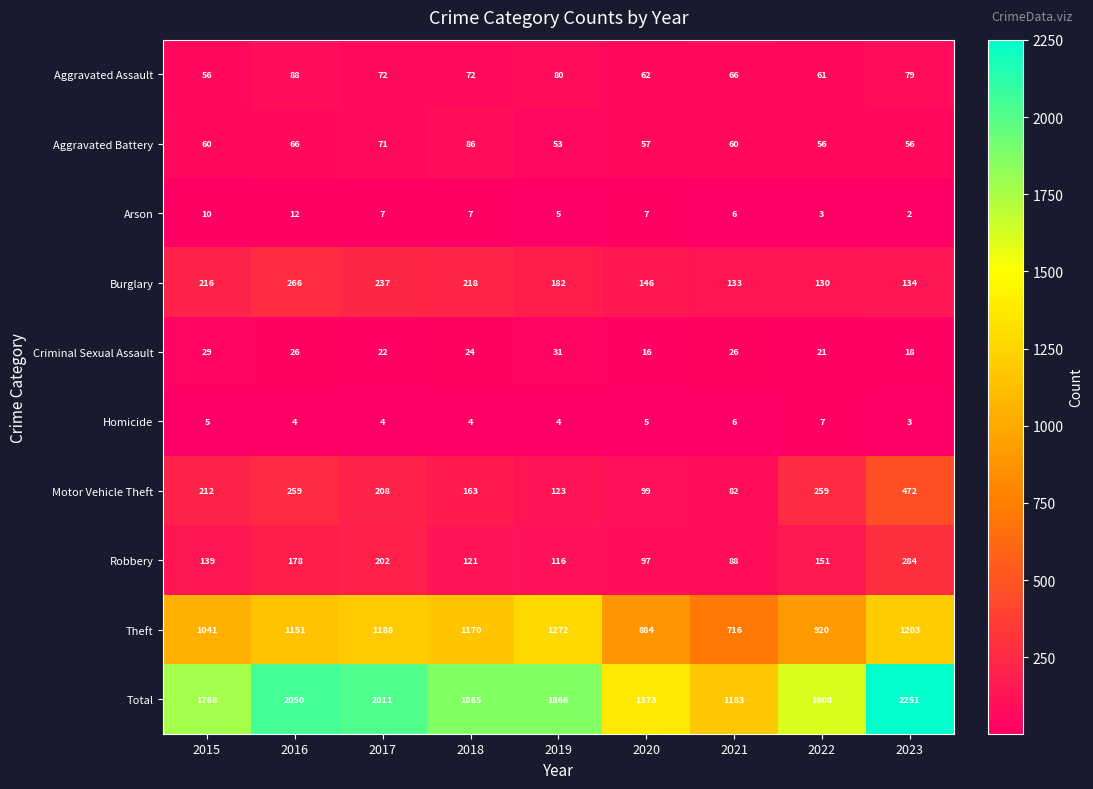

Between 2016 and 2018, which series saw the biggest shift?

Total